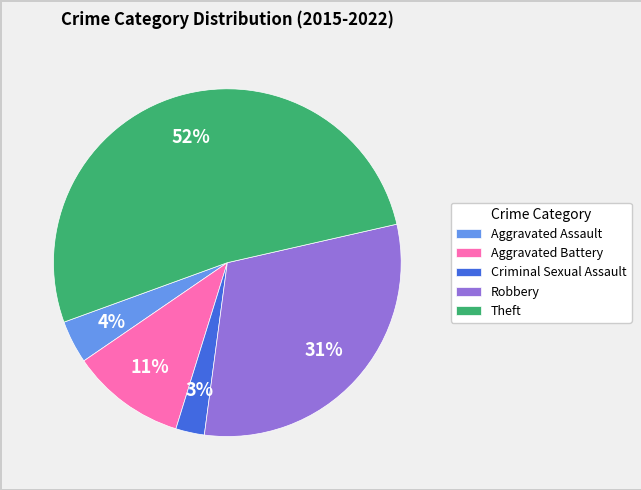

Between Aggravated Assault and Aggravated Battery, which is larger?

Aggravated Battery